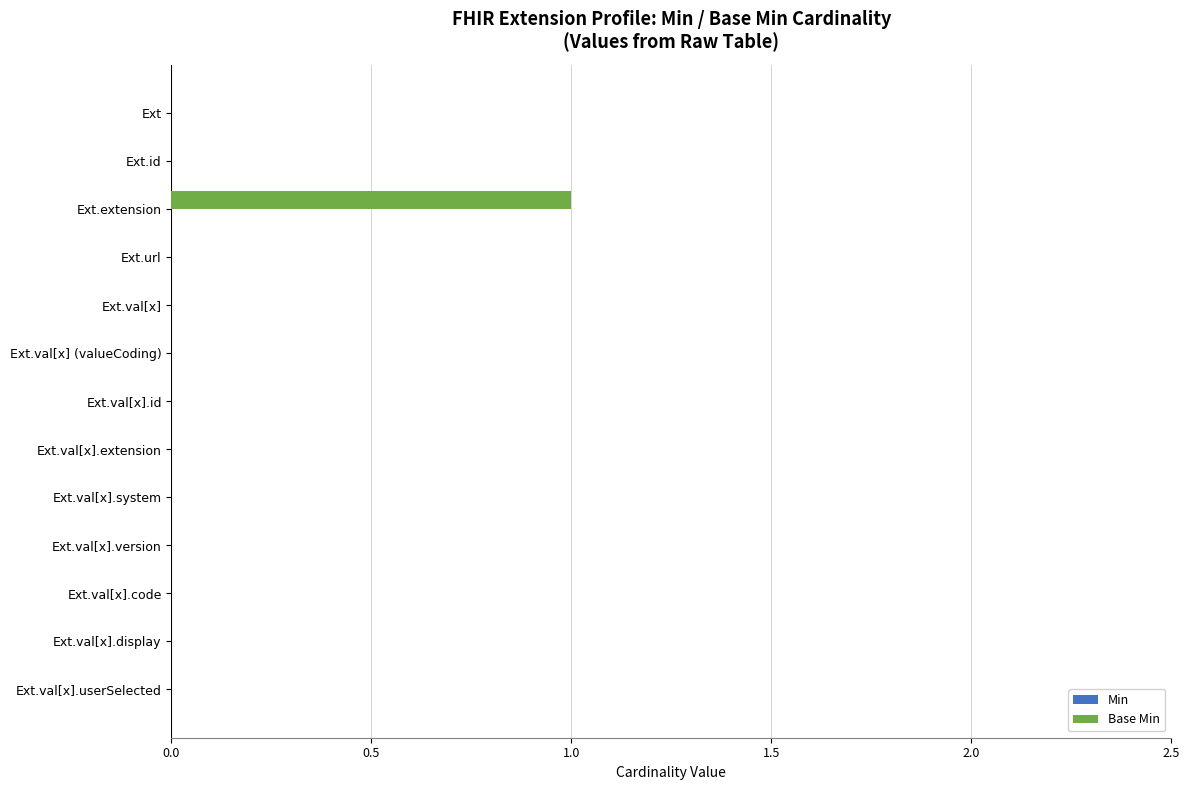

Which category has the highest value across all series?

Ext.extension